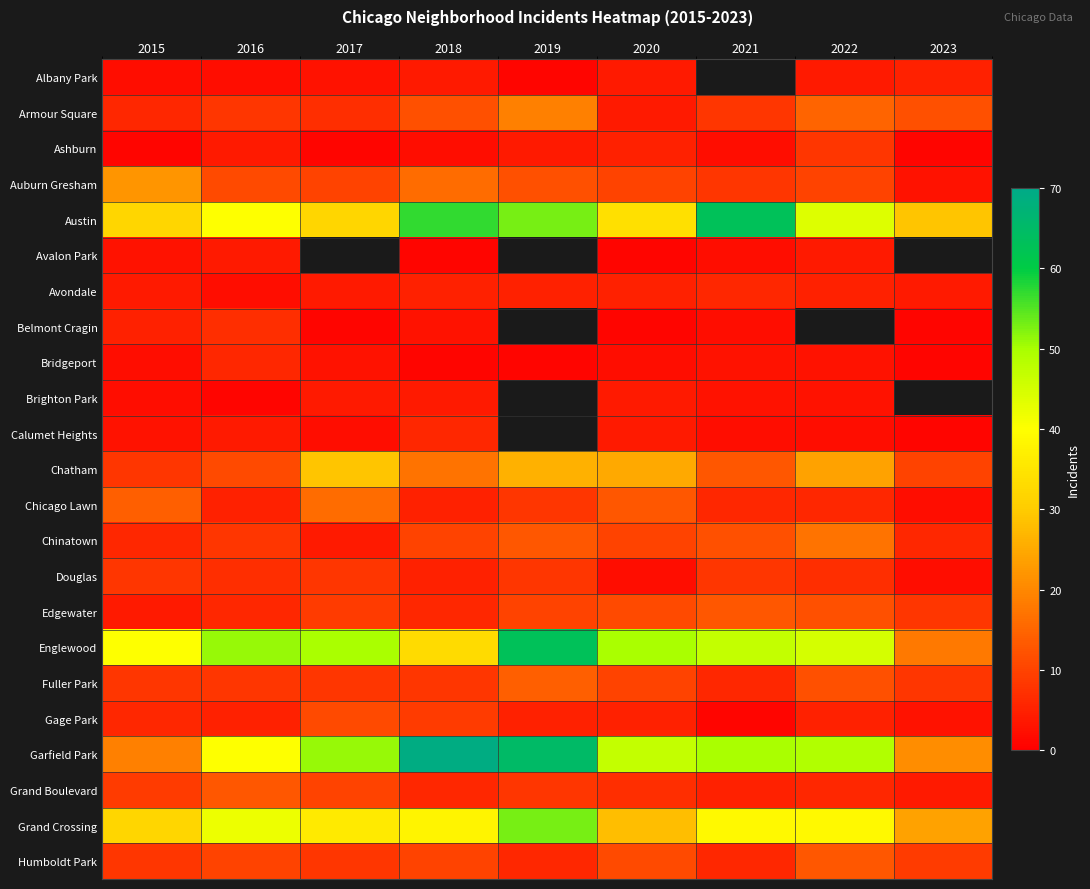

What is the difference between the Edgewater values at 2019 and 2020?

1.0